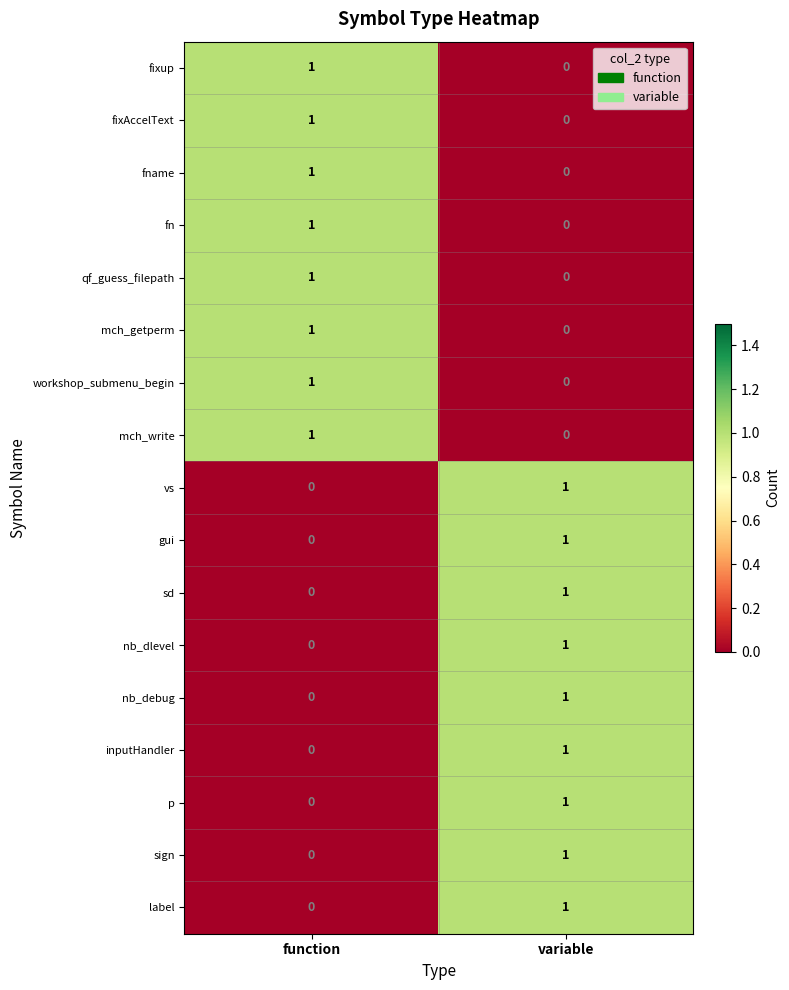

The value of gui at function is 0. True or false?

True